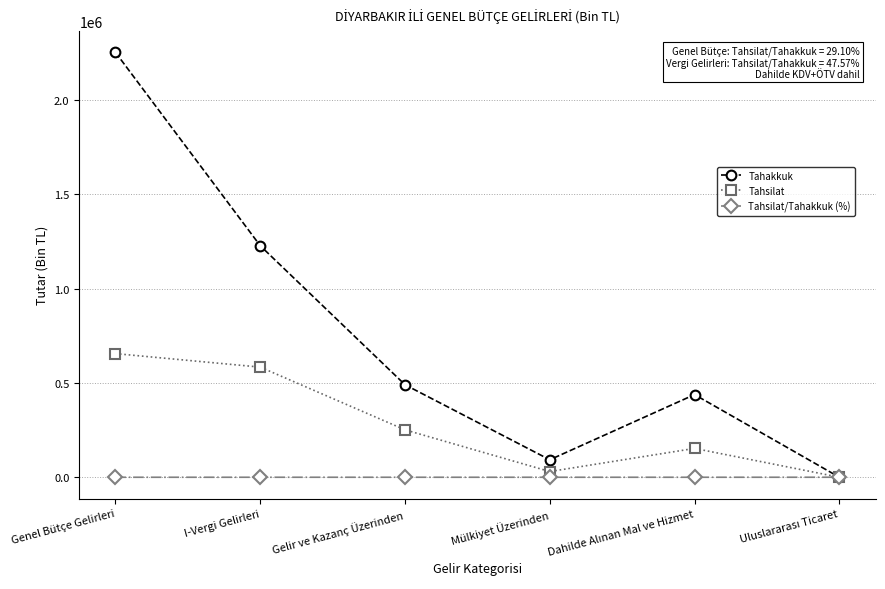

Where is the first local minimum for Tahsilat?

Mülkiyet Üzerinden